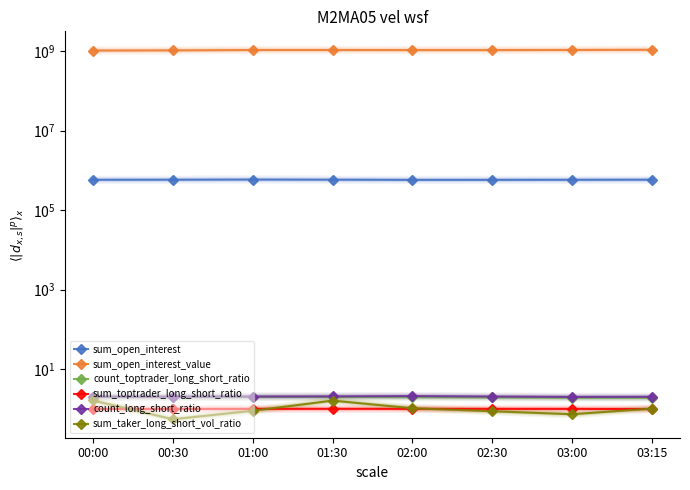

At which label does sum_open_interest first exceed 583098?

00:30